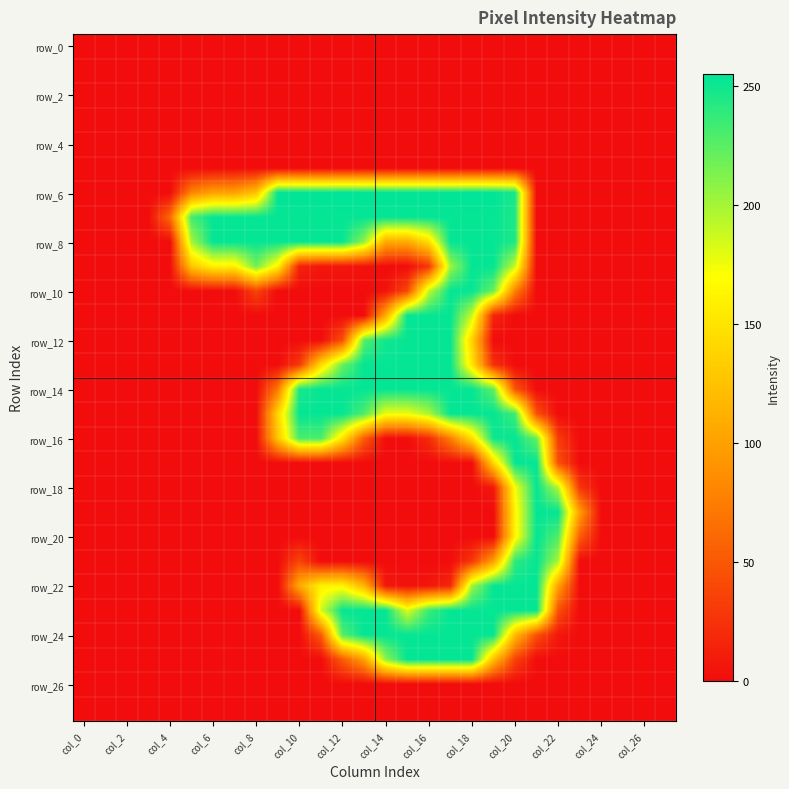

Which series has the widest spread of values?

row_6